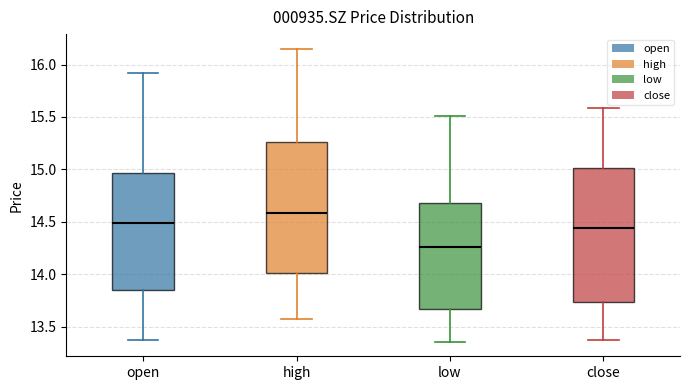

Reading left to right, transcribe this box plot: for each box, give where its median line is, the range the box spans, and where its two whiskers end, as read against the y-axis. The values are not printed on the chart, so give them approximately, as read against the axis.

open: median 14.50, box 13.85 to 14.95, whiskers 13.40 to 15.90
high: median 14.60, box 14.00 to 15.25, whiskers 13.60 to 16.15
low: median 14.25, box 13.70 to 14.70, whiskers 13.35 to 15.50
close: median 14.45, box 13.75 to 15.00, whiskers 13.40 to 15.60